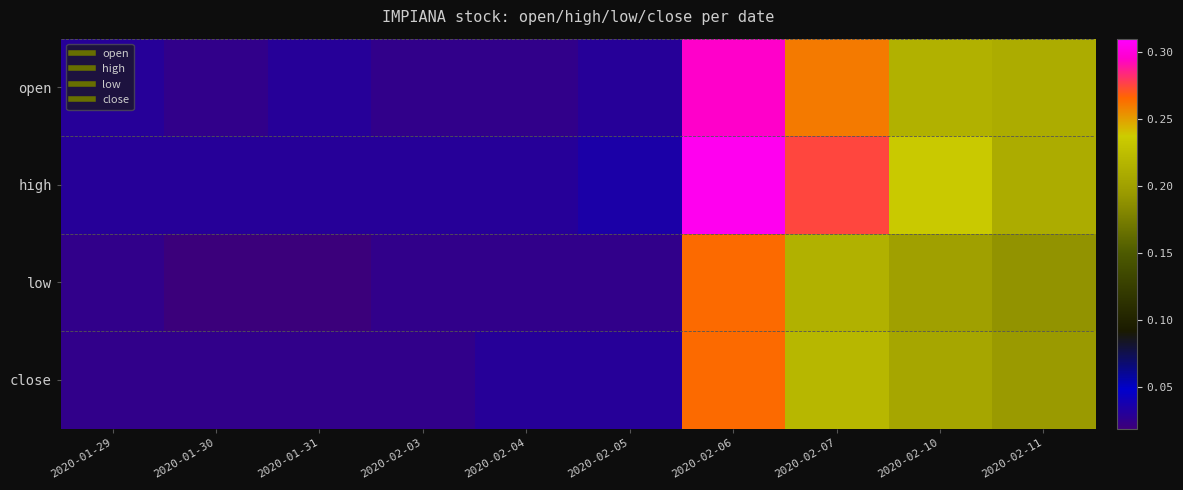

Reading left to right, what are all the values shown in this chart?

open: 2020-01-29=0.0	2020-01-30=0.0	2020-01-31=0.0	2020-02-03=0.0	2020-02-04=0.0	2020-02-05=0.0	2020-02-06=0.3	2020-02-07=0.3	2020-02-10=0.2	2020-02-11=0.2
high: 2020-01-29=0.0	2020-01-30=0.0	2020-01-31=0.0	2020-02-03=0.0	2020-02-04=0.0	2020-02-05=0.0	2020-02-06=0.3	2020-02-07=0.3	2020-02-10=0.2	2020-02-11=0.2
low: 2020-01-29=0.0	2020-01-30=0.0	2020-01-31=0.0	2020-02-03=0.0	2020-02-04=0.0	2020-02-05=0.0	2020-02-06=0.3	2020-02-07=0.2	2020-02-10=0.2	2020-02-11=0.2
close: 2020-01-29=0.0	2020-01-30=0.0	2020-01-31=0.0	2020-02-03=0.0	2020-02-04=0.0	2020-02-05=0.0	2020-02-06=0.3	2020-02-07=0.2	2020-02-10=0.2	2020-02-11=0.2